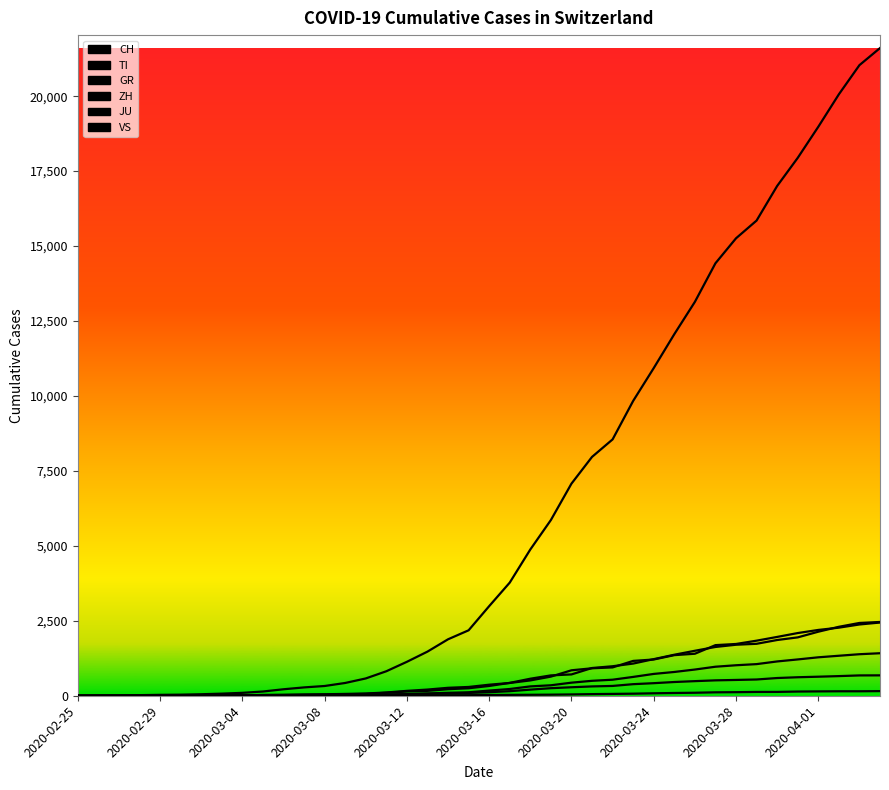

Reading left to right, list all the values displayed in this chart.

CH: 0	4	8	20	30	36	50	70	97	141	216	278	325	426	577	817	1132	1472	1883	2183	2989	3774	4879	5861	7075	7967	8551	9835	10930	12061	13138	14426	15259	15851	17005	17942	18979	20062	21035	21605
TI: 0	1	1	1	2	2	4	8	13	25	28	41	49	61	75	108	163	206	265	293	368	426	511	638	849	916	945	1162	1209	1354	1401	1688	1727	1837	1962	2091	2195	2271	2377	2442
GR: 0	2	2	6	6	6	9	10	13	15	16	18	19	28	32	44	53	65	73	93	118	152	204	252	283	311	327	386	419	458	487	513	527	542	591	617	635	655	678	680
ZH: 0	0	2	2	6	7	10	13	15	23	29	34	40	49	62	101	140	163	218	250	326	429	568	679	711	925	984	1073	1221	1368	1500	1627	1701	1733	1859	1947	2136	2300	2428	2461
JU: 0	0	1	1	1	1	1	2	2	4	4	5	5	7	7	7	12	17	18	19	25	29	32	36	44	54	61	69	82	92	100	114	119	127	128	140	145	149	149	154
VS: 0	0	0	1	1	2	3	3	4	5	6	7	12	17	22	30	53	76	98	115	172	225	312	349	436	498	535	628	728	793	874	968	1017	1055	1144	1211	1282	1334	1385	1418